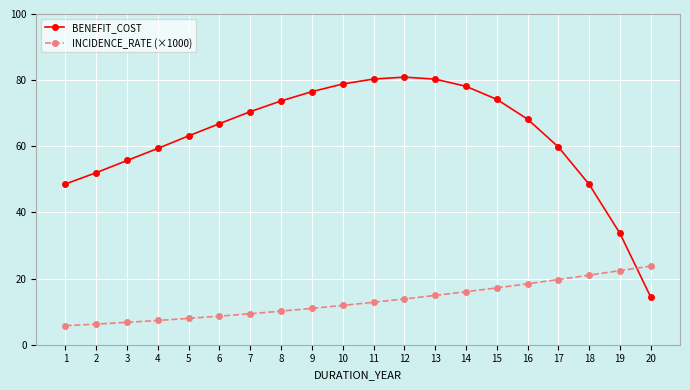

What is the sum of all BENEFIT_COST values?

1263.7